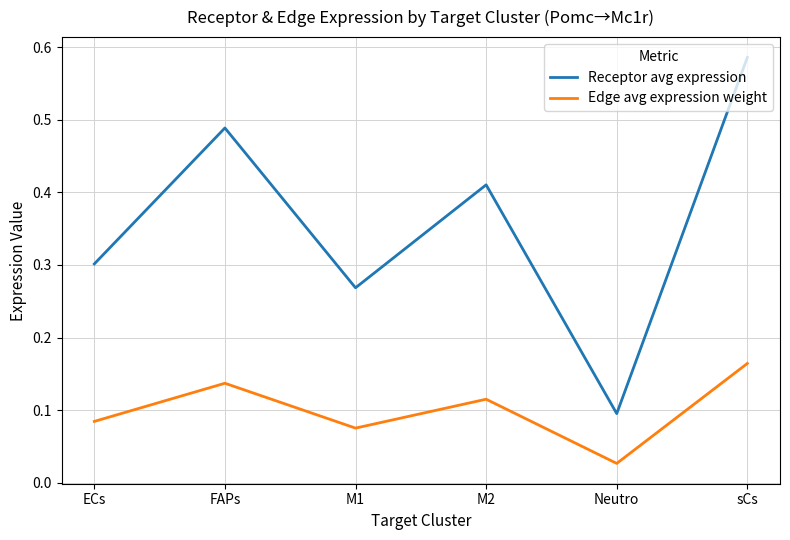

Which category has the highest value in the Receptor avg expression series?

sCs